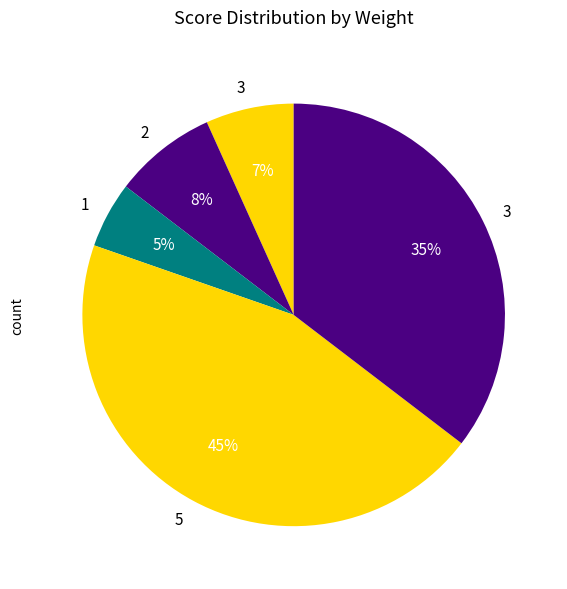

How many slices are in this pie chart?

5